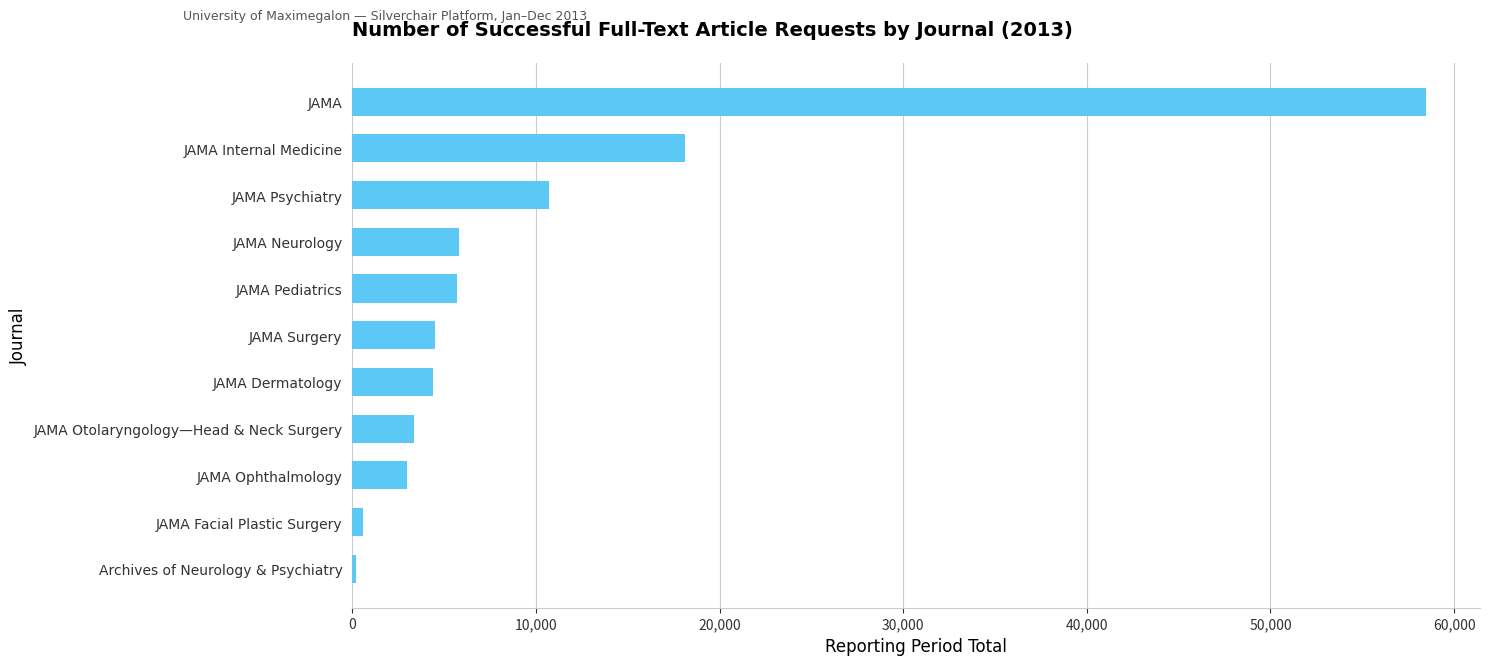

What is the sum of all values?

114773